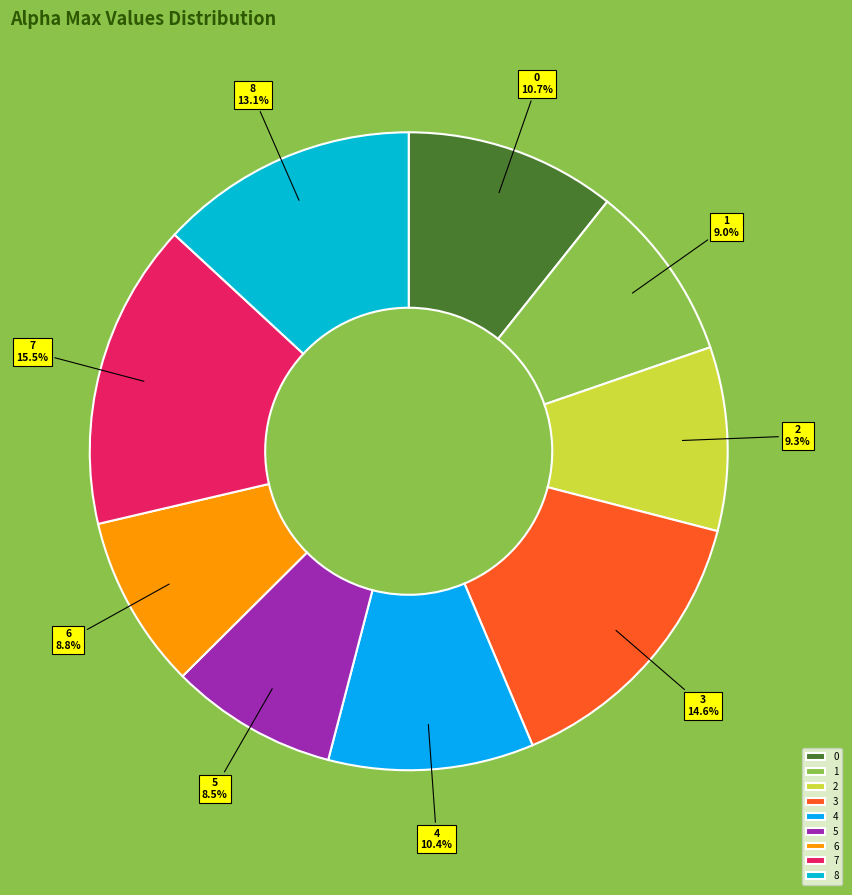

Approximately how many times larger is the value at 3 compared to 0?

1.4